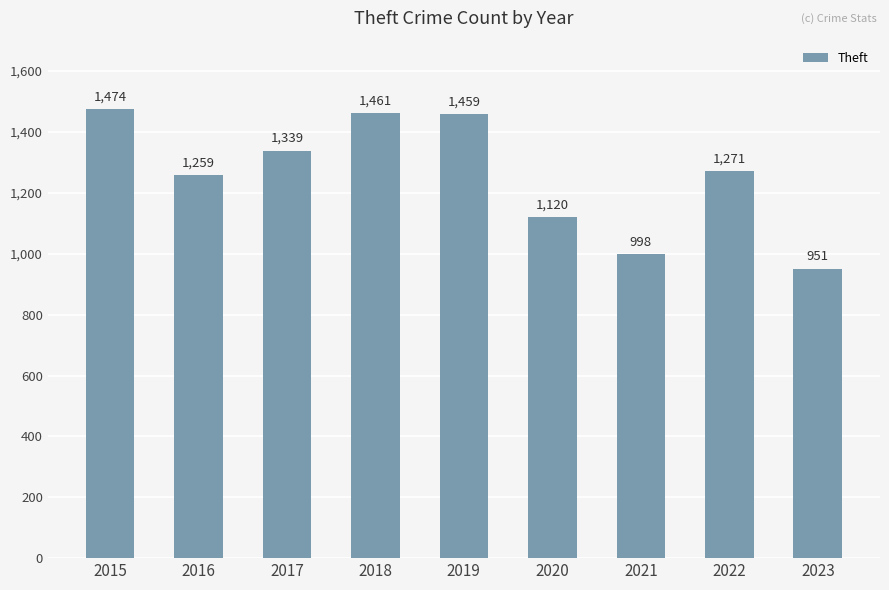

The value at 2018 is 2210. True or false?

False